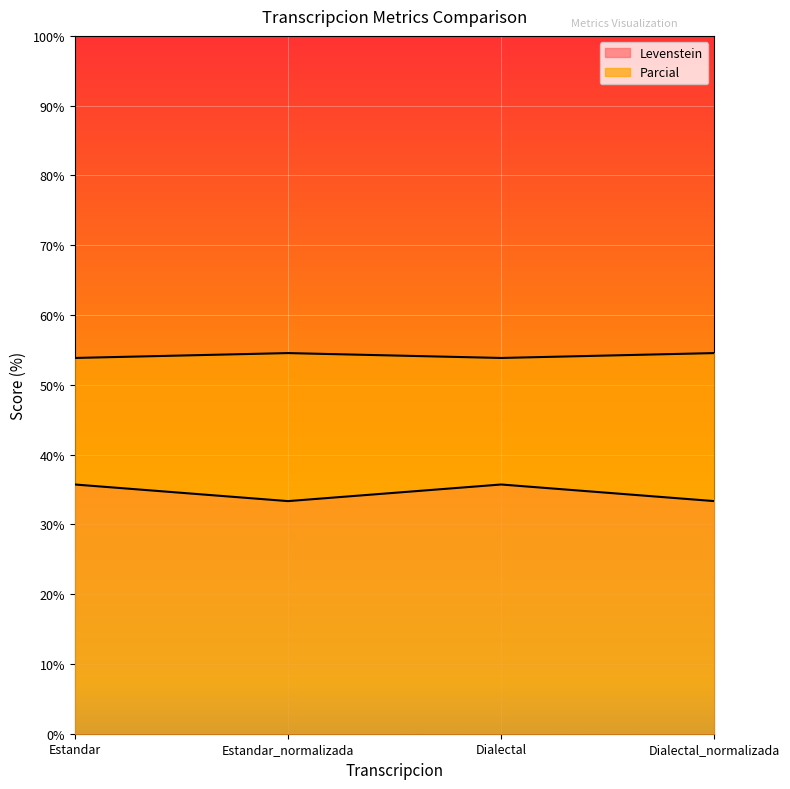

Reading left to right, extract all data points from this chart.

Levenstein: 35.7	33.3	35.7	33.3
Parcial: 53.8	54.5	53.8	54.5